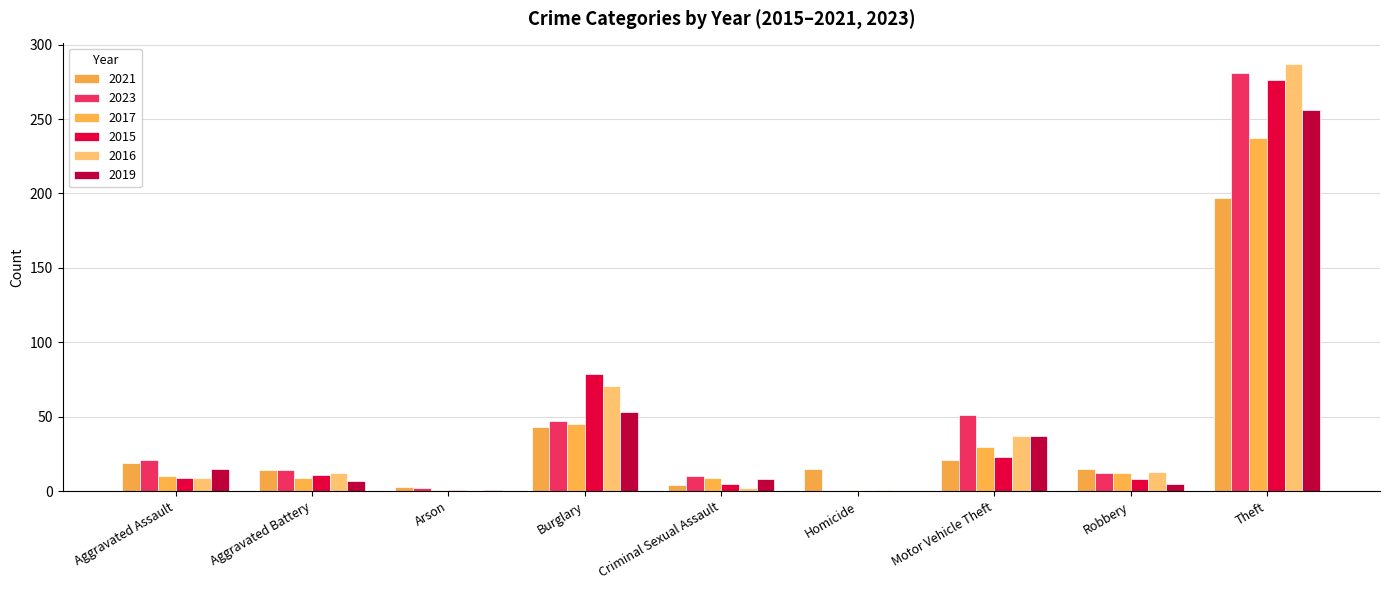

What is the sum of the 2015 values at Criminal Sexual Assault and Burglary?

84